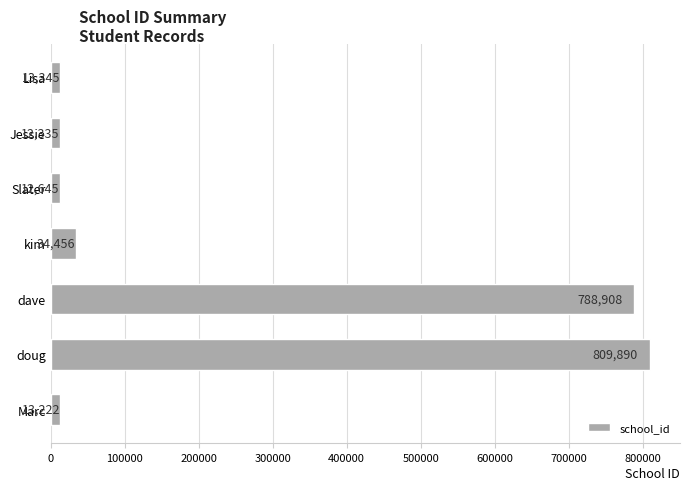

List the labels in order of value, smallest first.

Jessie, Slater, Marc, Lisa, kim, dave, doug